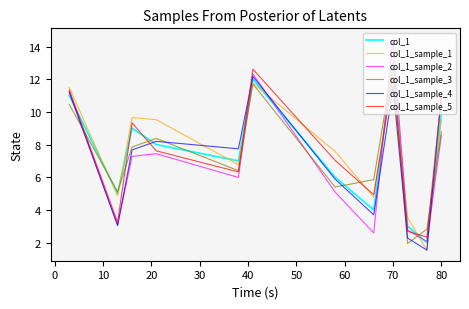

Which series has the widest spread of values?

col_1_sample_2